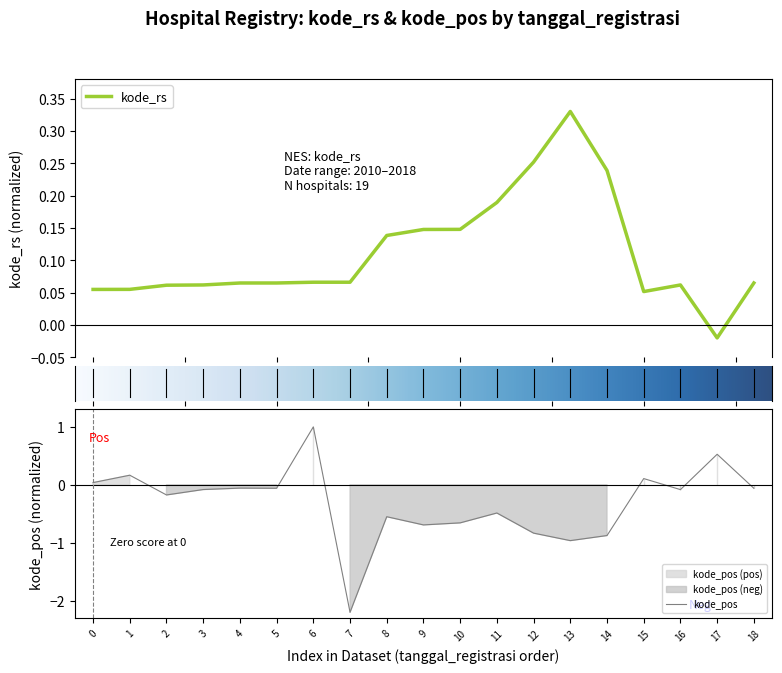

The value of kode_rs at 15 is 0.1. True or false?

True